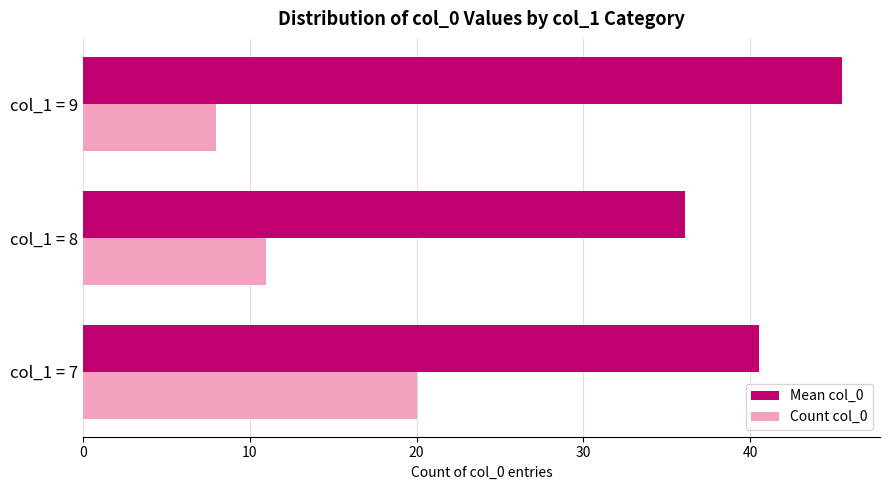

Where is Mean col_0 nearest to the value 40?

col_1 = 7